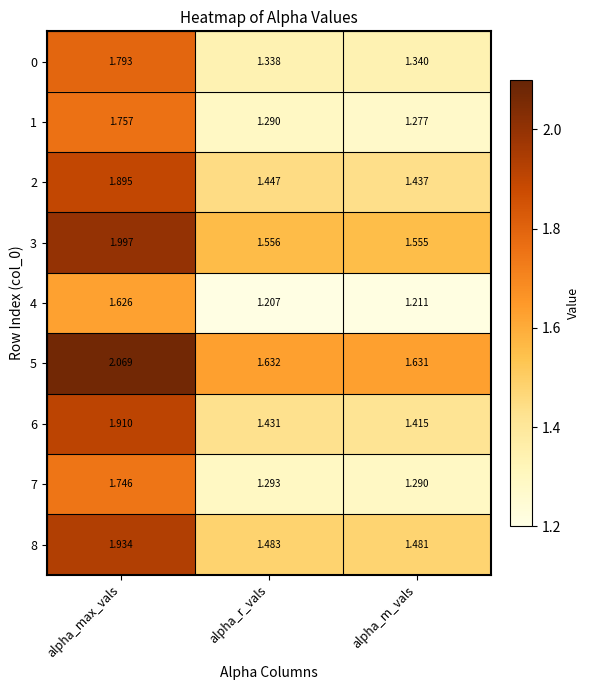

List the series in order of their peak value, lowest first.

4, 7, 1, 0, 2, 6, 8, 3, 5